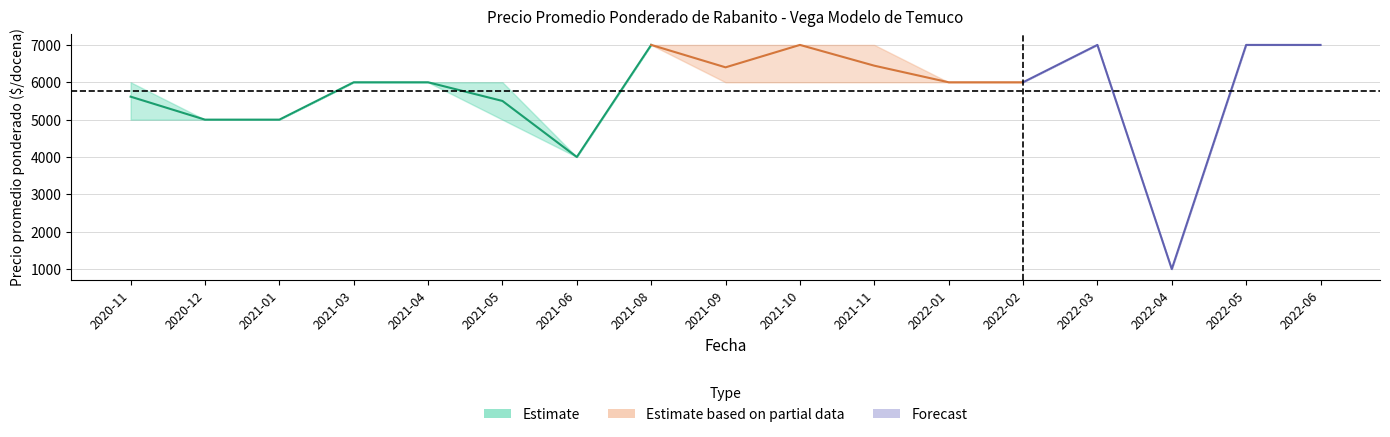

Which has a higher value, 2021-08 or 2020-12?

2021-08